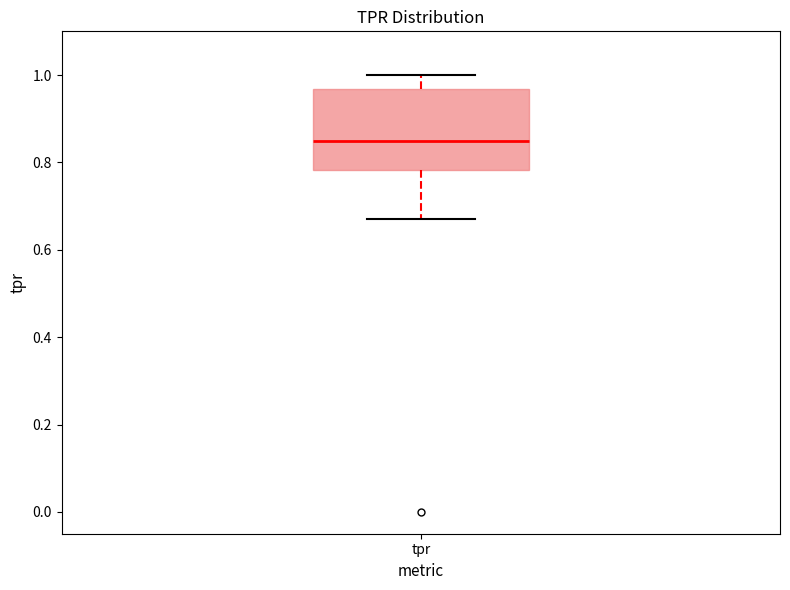

Transcribe this box plot: give where the median line is, the range the box spans, and where the two whiskers end, as read against the y-axis. The values are not printed on the chart, so give them approximately, as read against the axis.

median 0.84, box 0.78 to 0.96, whiskers 0.68 to 1.00